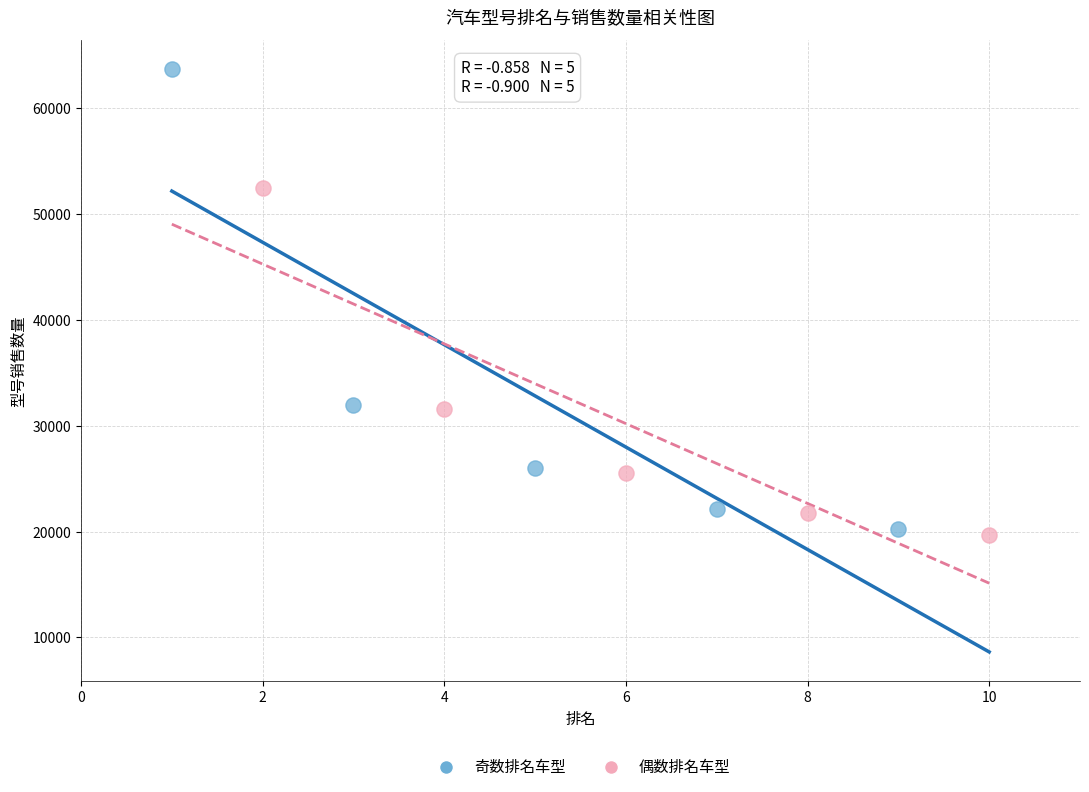

What are all the series names shown in the legend?

奇数排名车型, 偶数排名车型